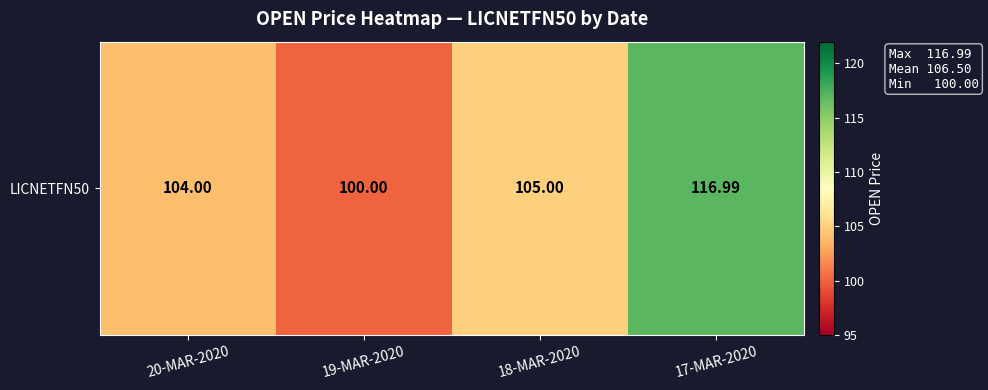

Reading right to left, transcribe all the data shown in this chart.

17-MAR-2020=117.0	18-MAR-2020=105.0	19-MAR-2020=100.0	20-MAR-2020=104.0